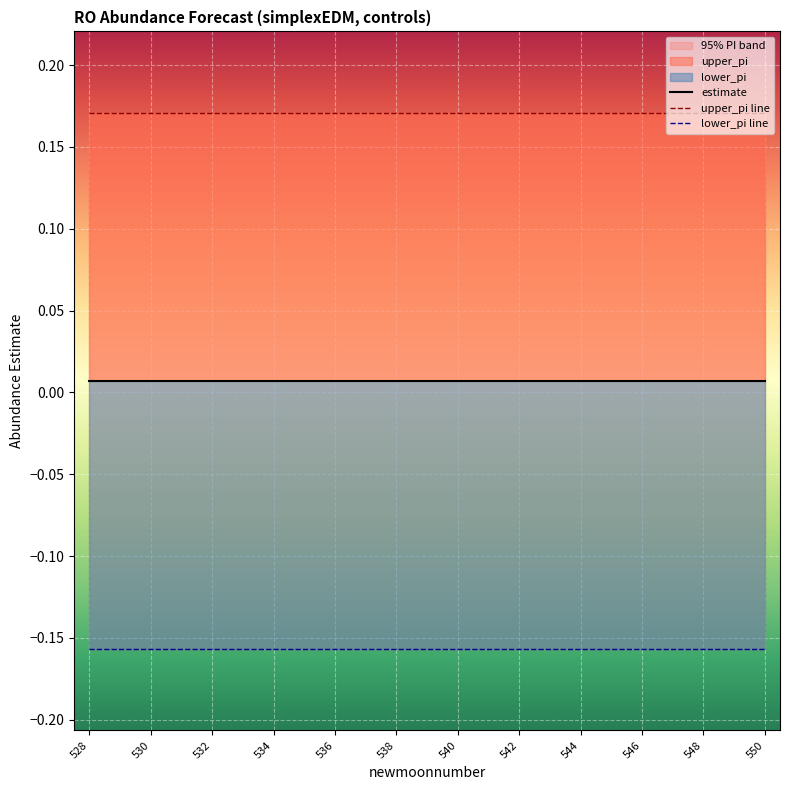

Reading left to right, transcribe all the data shown in this chart.

estimate: 0.0	0.0	0.0	0.0	0.0	0.0	0.0	0.0	0.0	0.0	0.0	0.0	0.0	0.0	0.0	0.0	0.0	0.0	0.0	0.0	0.0	0.0	0.0
upper_pi line: 0.2	0.2	0.2	0.2	0.2	0.2	0.2	0.2	0.2	0.2	0.2	0.2	0.2	0.2	0.2	0.2	0.2	0.2	0.2	0.2	0.2	0.2	0.2
lower_pi line: -0.2	-0.2	-0.2	-0.2	-0.2	-0.2	-0.2	-0.2	-0.2	-0.2	-0.2	-0.2	-0.2	-0.2	-0.2	-0.2	-0.2	-0.2	-0.2	-0.2	-0.2	-0.2	-0.2